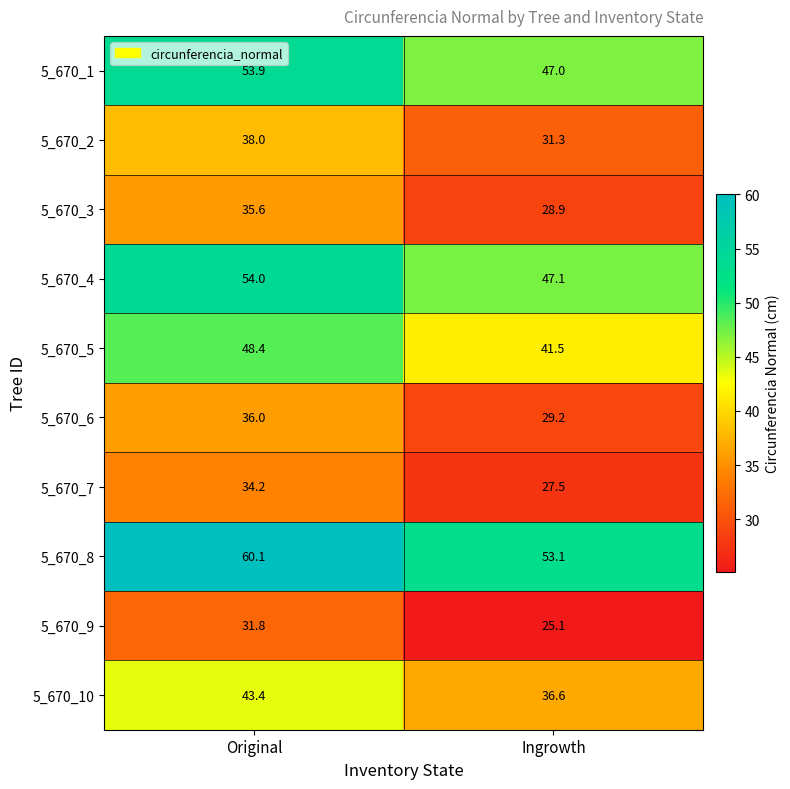

What is the total value across all series at Original?

435.4